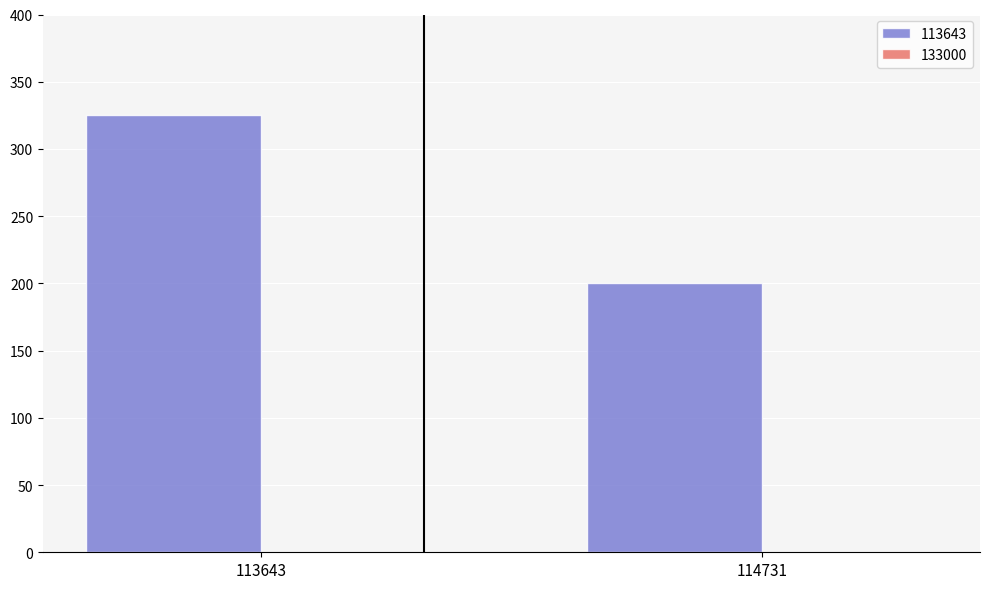

At which category is the sum across all series the highest?

113643